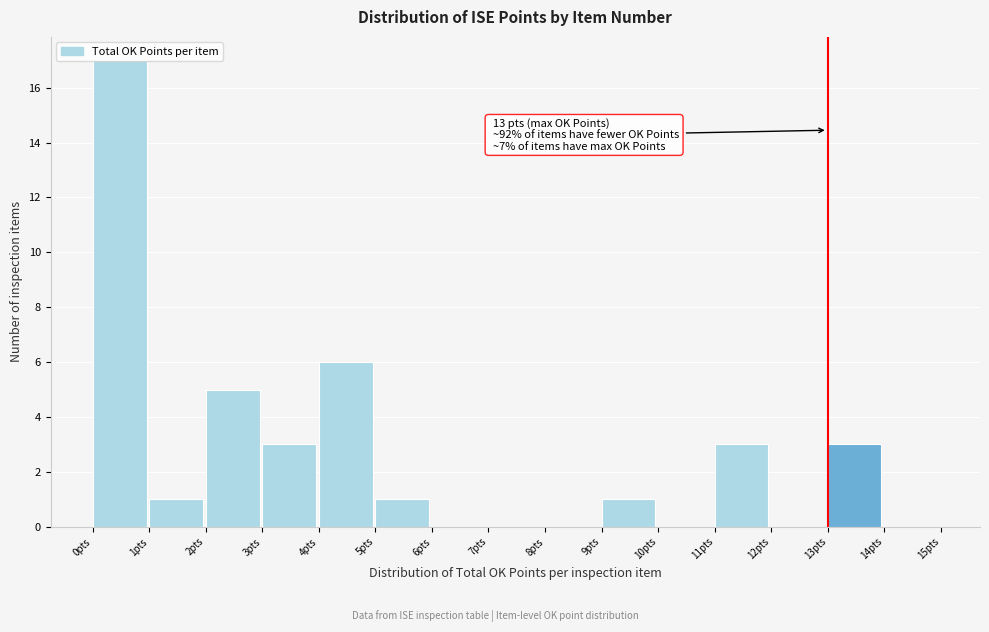

Which range on the x-axis has the tallest bar?

0 to 1